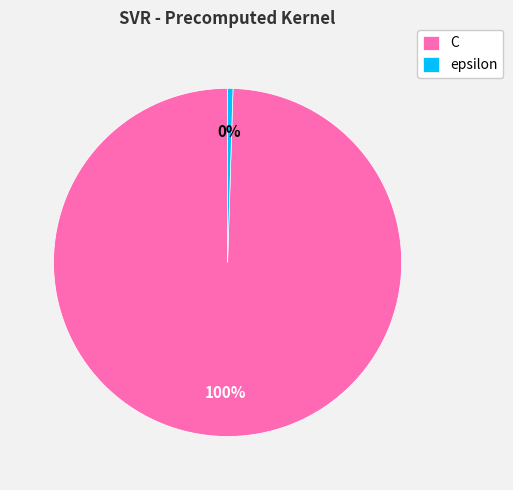

To the nearest percent, what is the combined percentage of epsilon and C?

100%